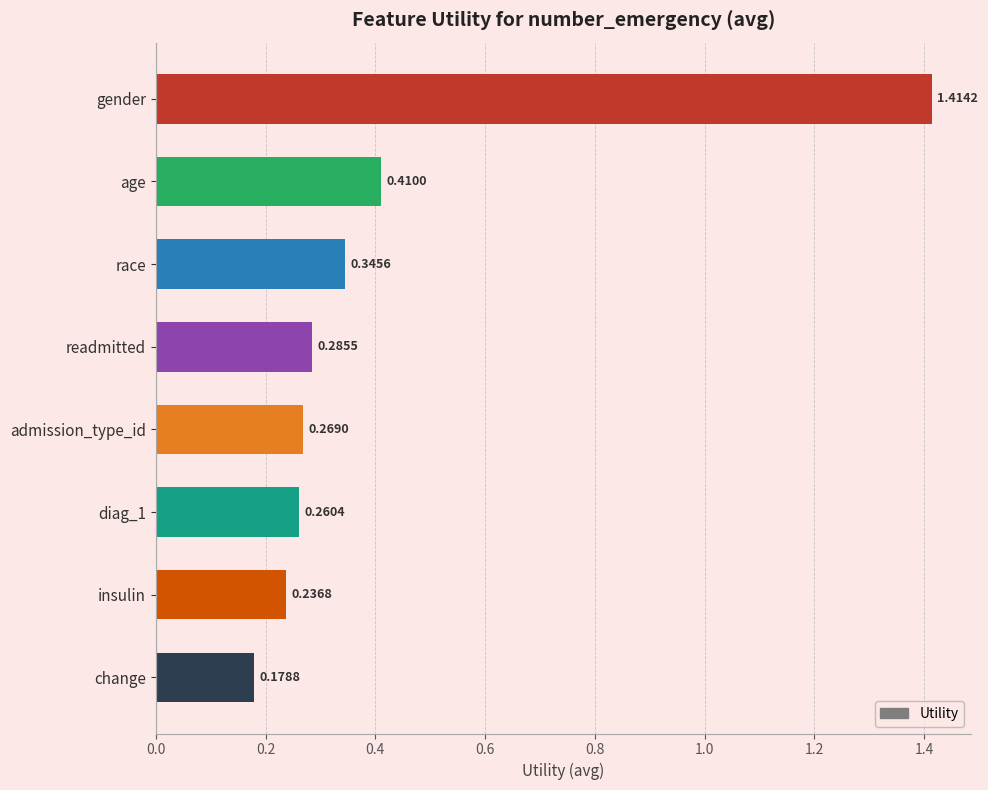

Where is the data nearest to the value 0?

change